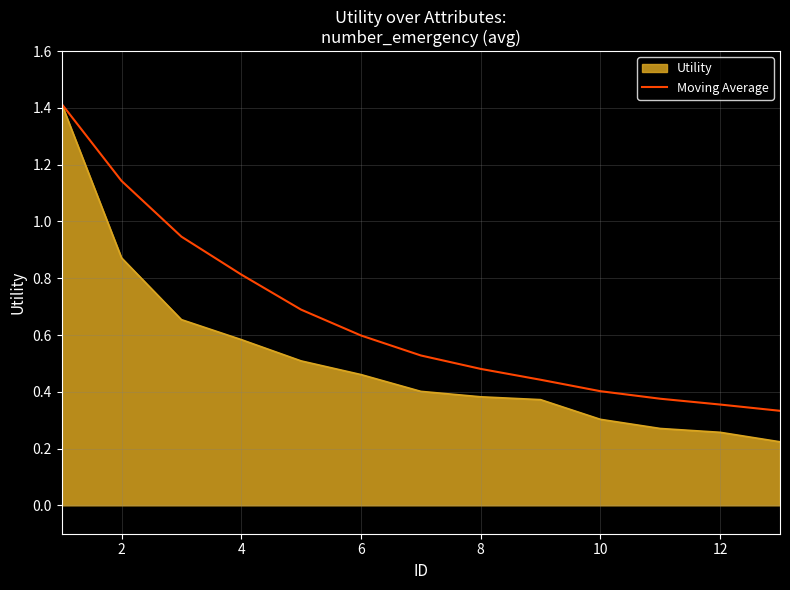

What is the greatest value displayed?

1.4